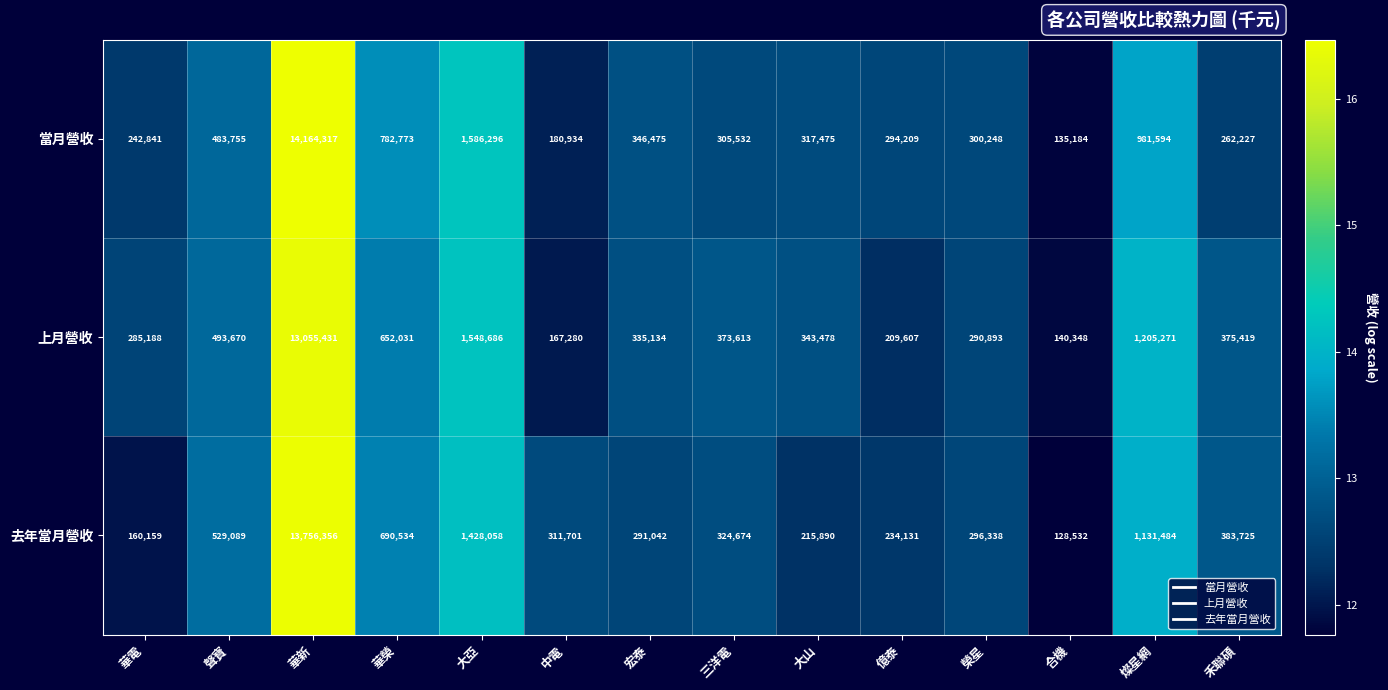

What is the spread (max minus min) of values at 華新?

1108886